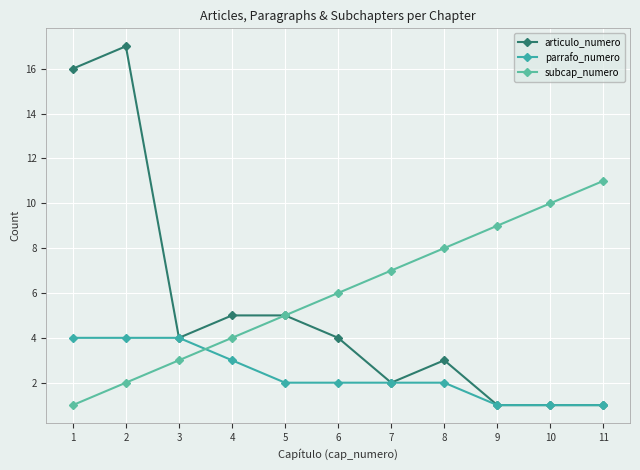

What is the lowest value of the parrafo_numero series?

1